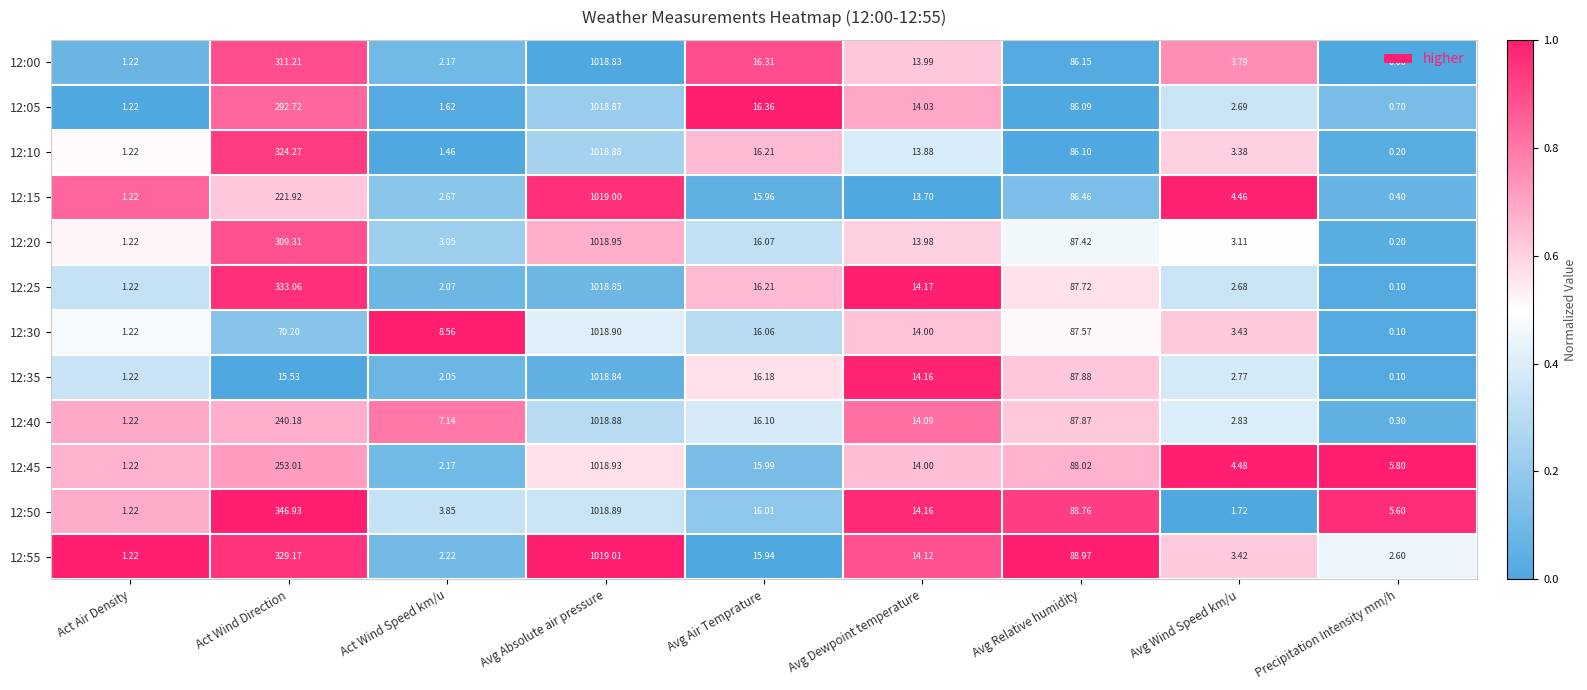

List the labels in order of 12:40 value, largest first.

Avg Absolute air pressure, Act Wind Direction, Avg Relative humidity, Avg Air Temprature, Avg Dewpoint temperature, Act Wind Speed km/u, Avg Wind Speed km/u, Act Air Density, Precipitation Intensity mm/h